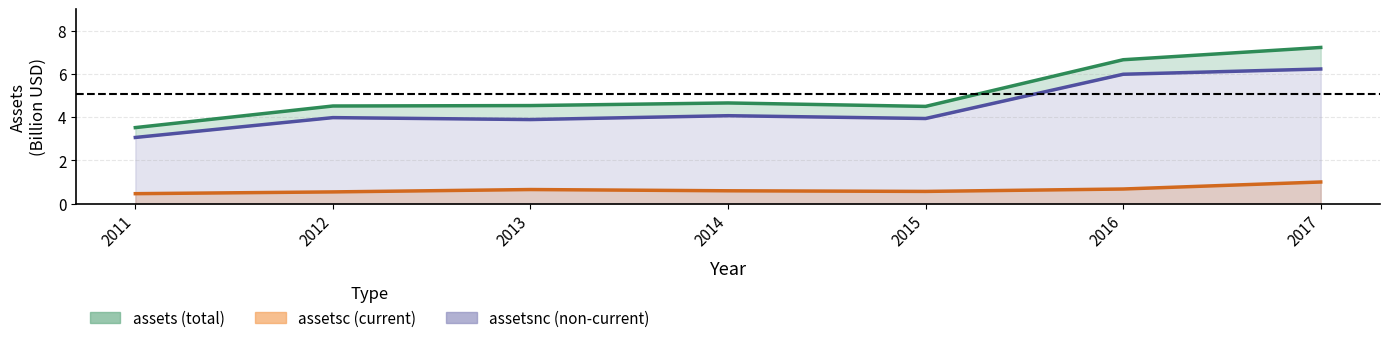

At which label is assetsnc (non-current) closest to 4?

2012